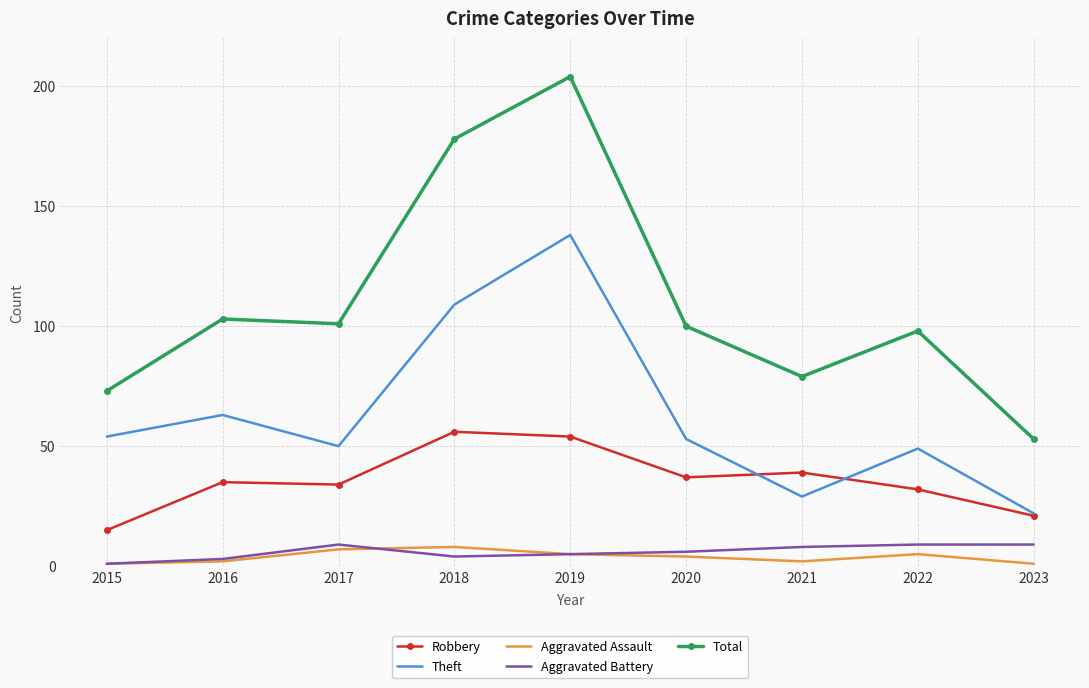

How many interior local valleys does the Total series have?

2